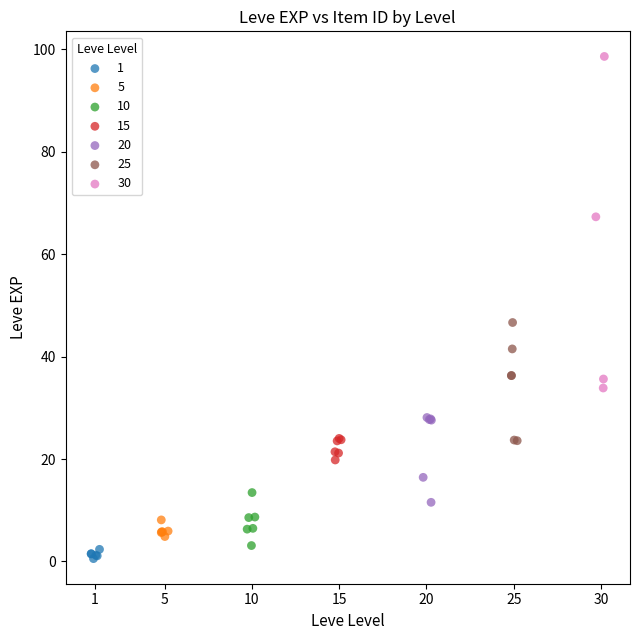

Which series has the largest Y range (max minus min)?

30